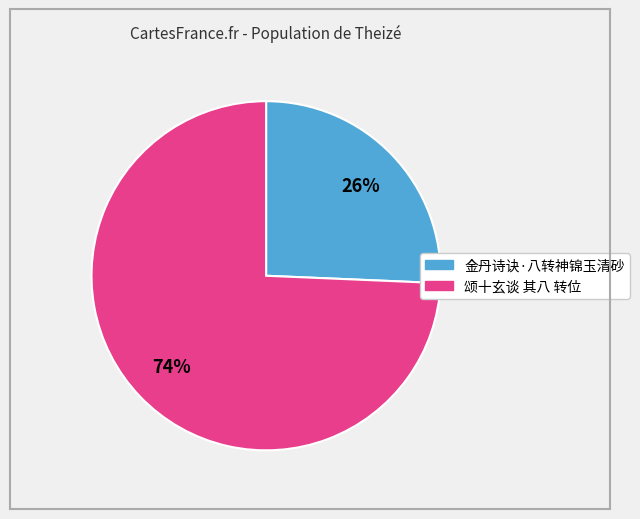

Between 金丹诗诀·八转神锦玉清砂 and 颂十玄谈 其八 转位, which is larger?

颂十玄谈 其八 转位